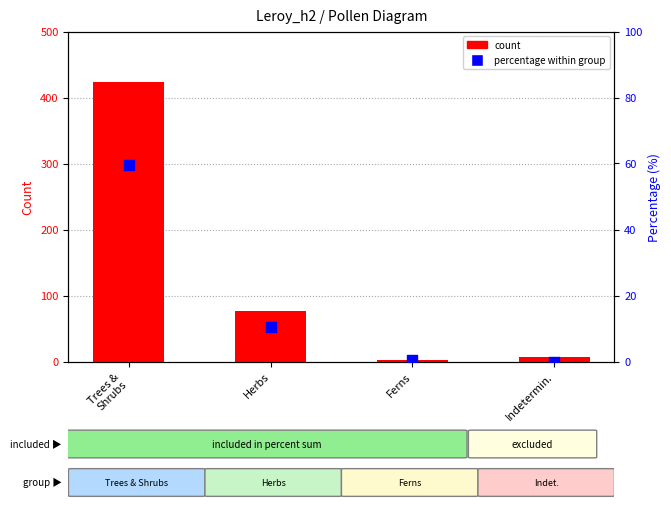

Which series reaches the maximum Y coordinate?

count